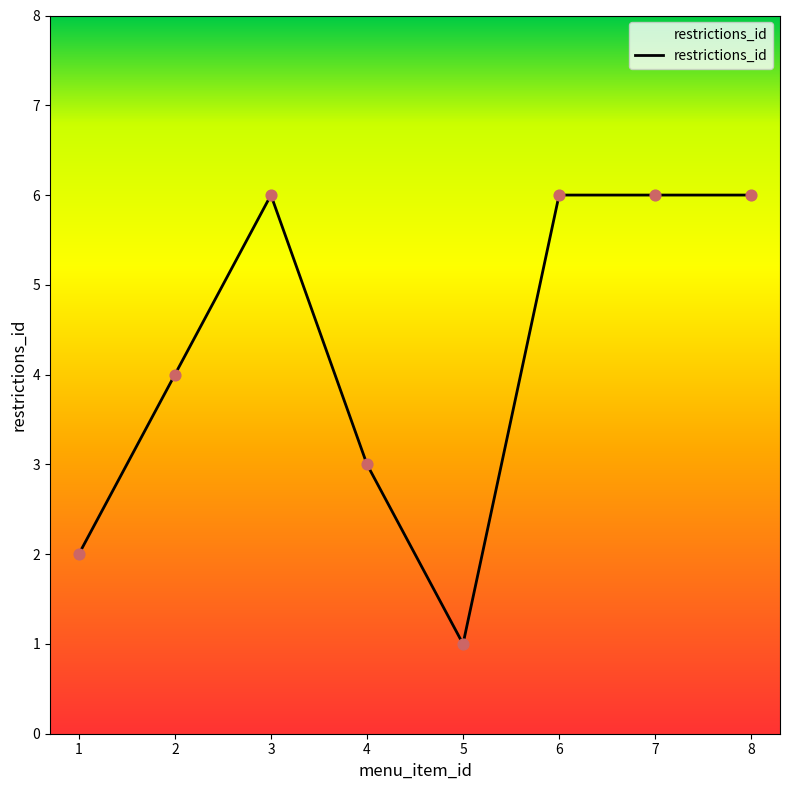

What is the change in value from 1 to 3?

+4